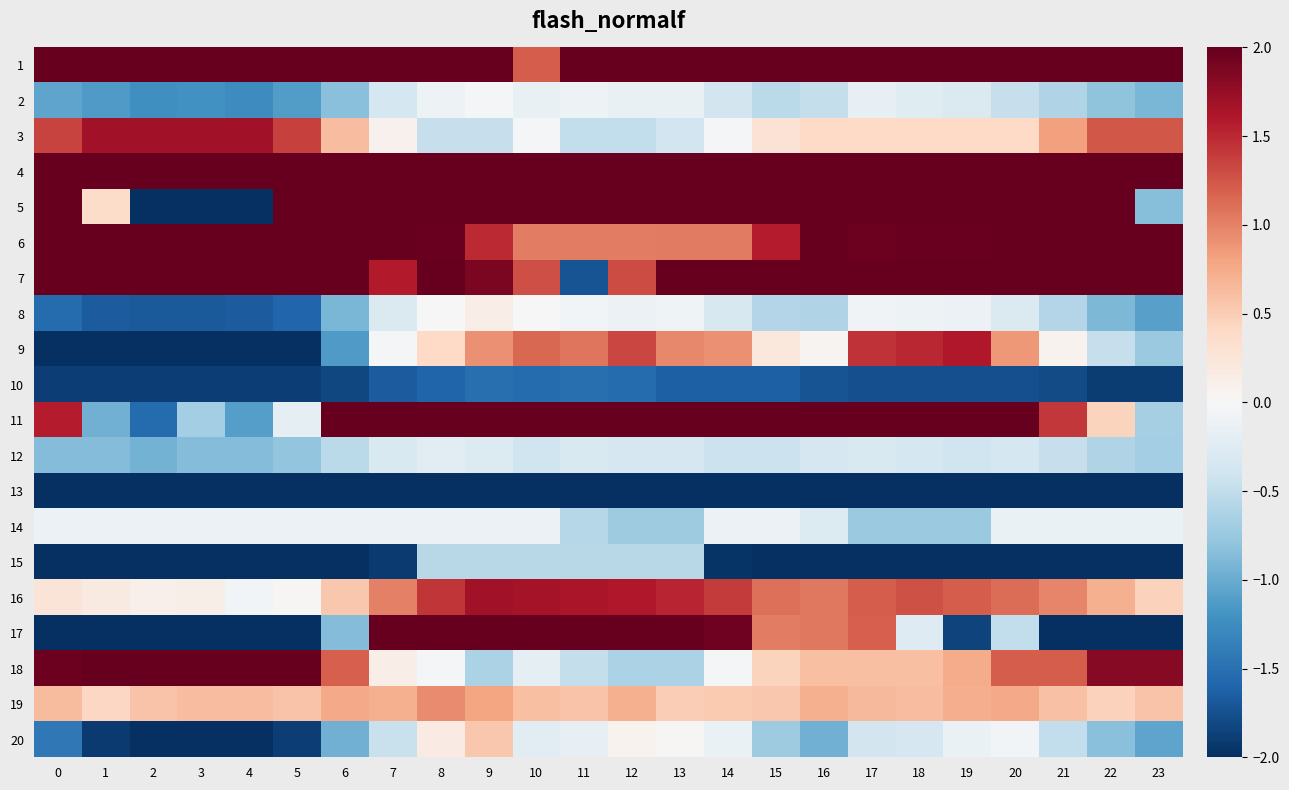

How many series are shown in this chart?

20